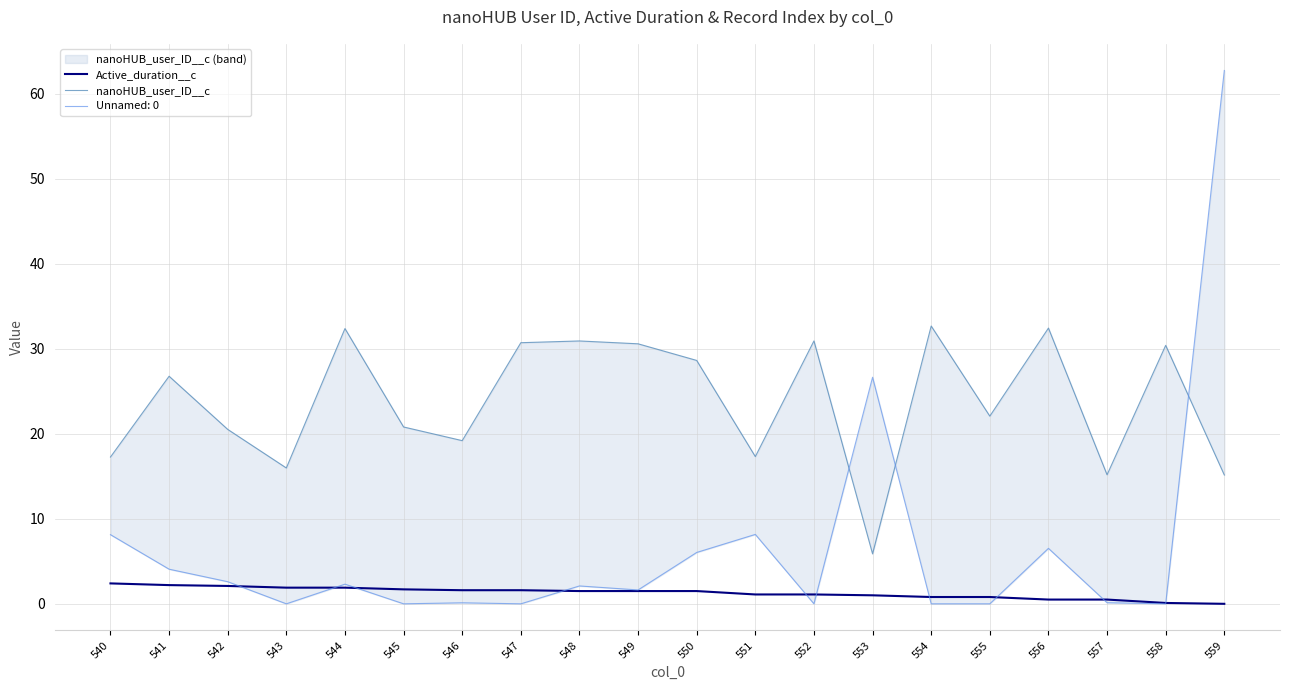

True or false: Active_duration__c has a value of 1.6 at 546.

True